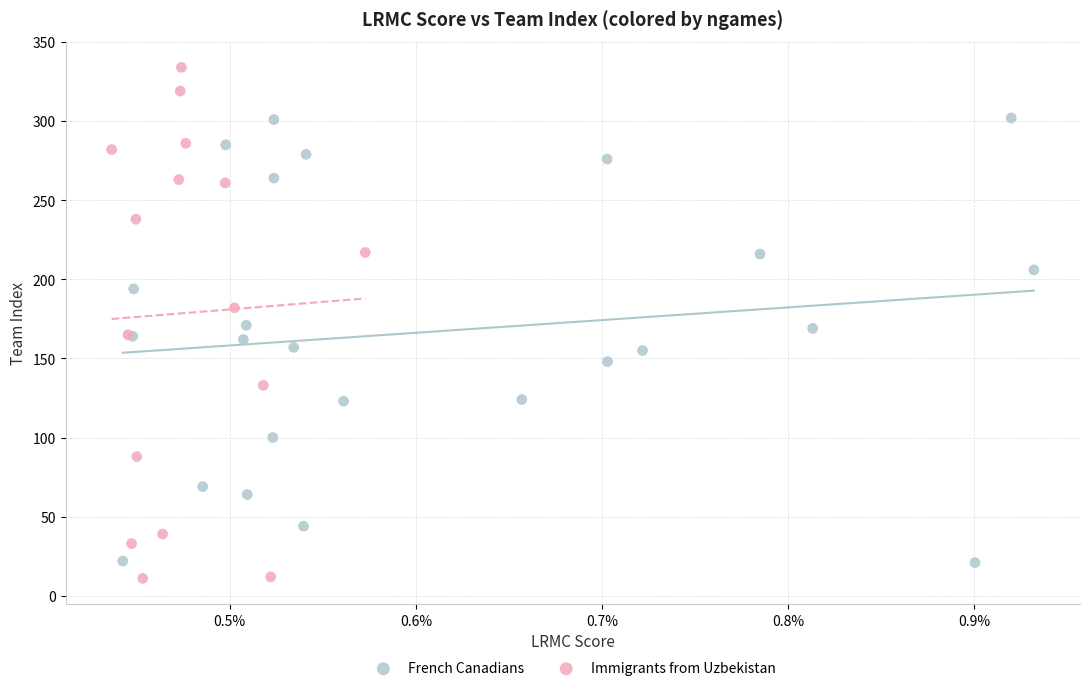

Which series has the widest spread of Y values?

Immigrants from Uzbekistan